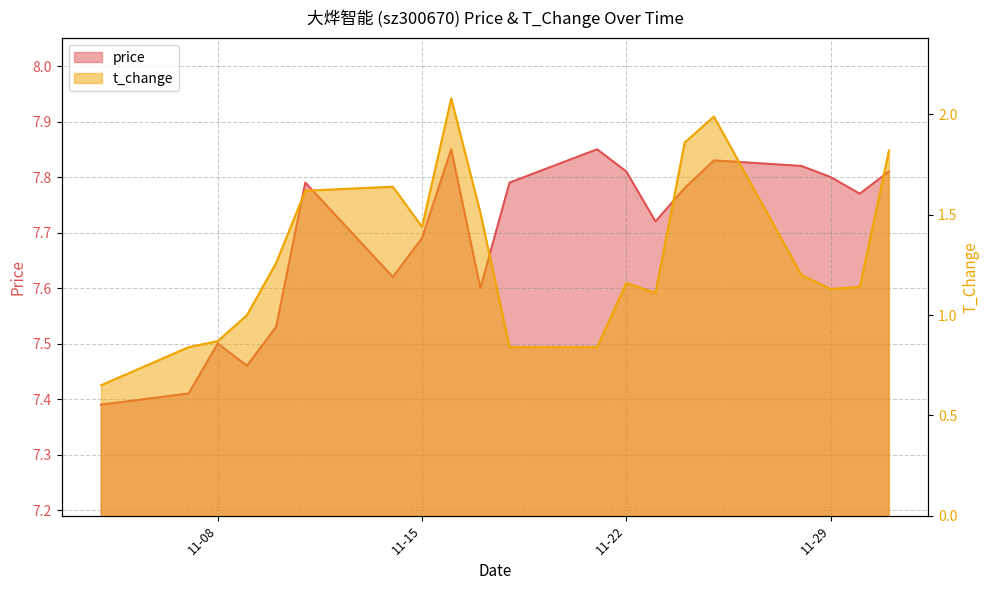

What are all the series names shown in the legend?

price, t_change